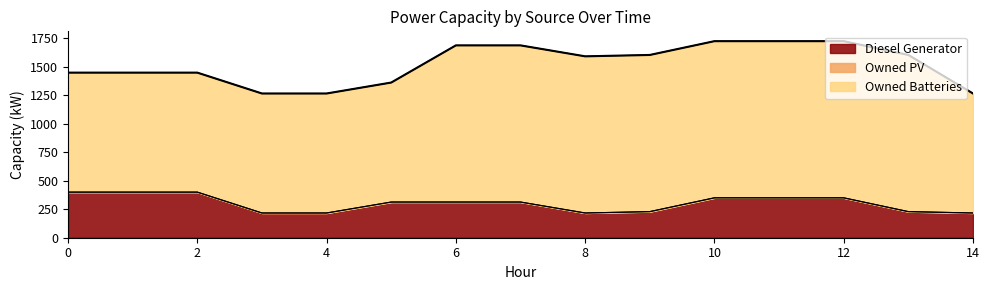

List the labels in order of Owned Batteries value, largest first.

6, 7, 8, 9, 10, 11, 12, 13, 0, 1, 2, 3, 4, 5, 14